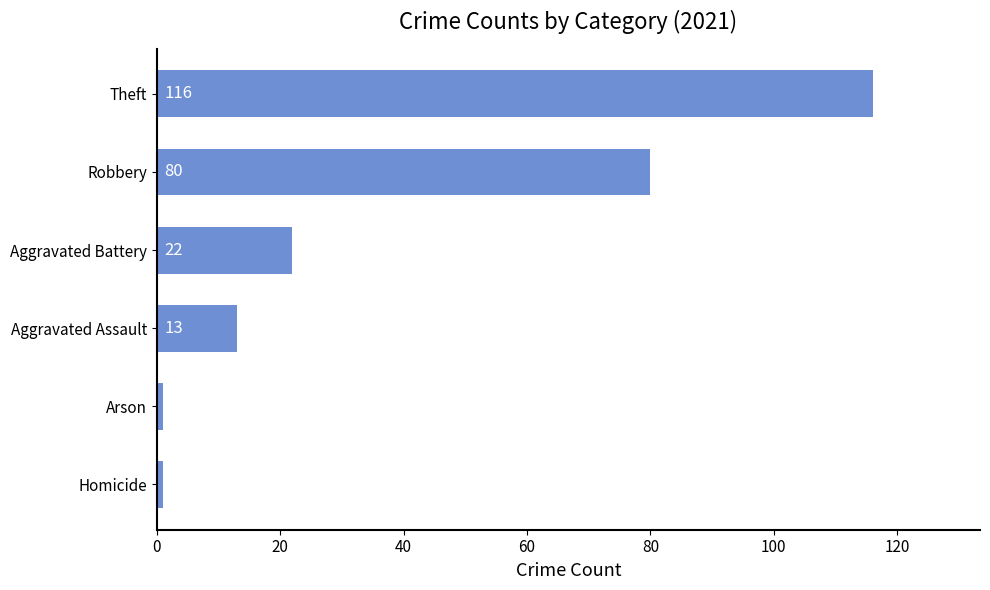

What is the difference between the second highest and minimum values?

79